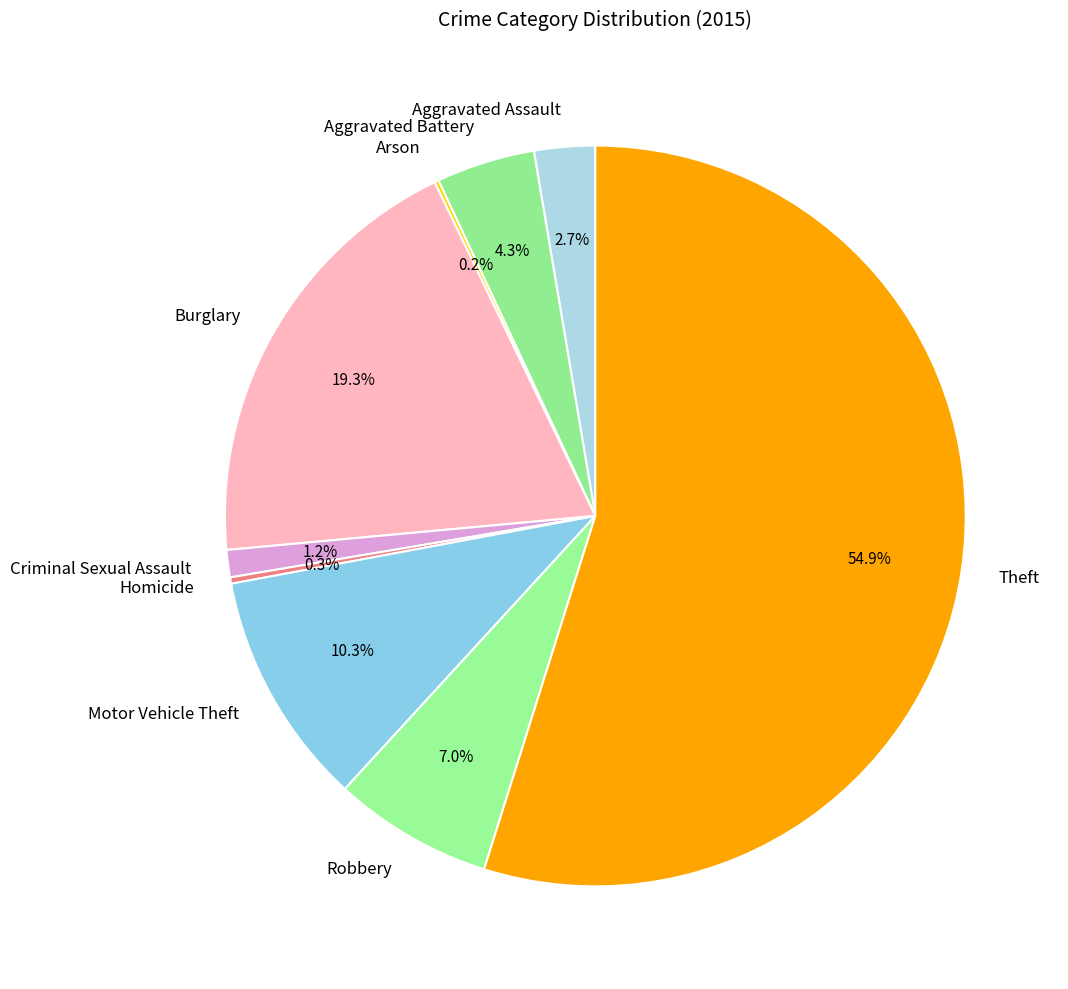

Is there any slice that represents more than half of the pie?

Yes